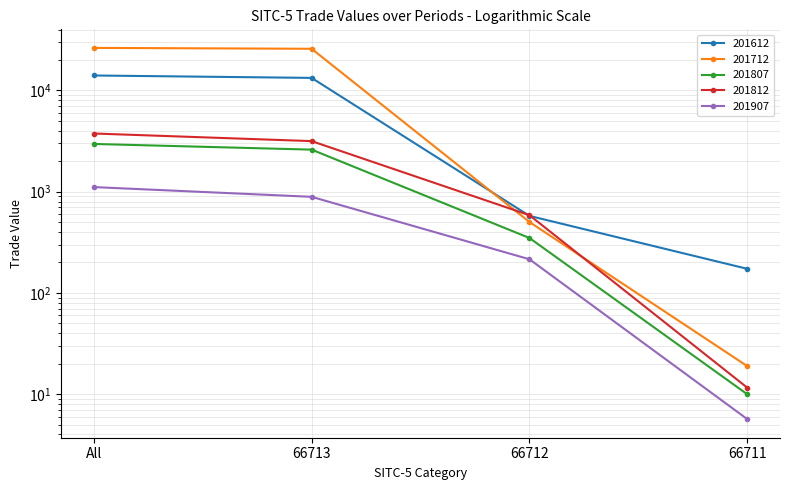

What are all the series names shown in the legend?

201612, 201712, 201807, 201812, 201907